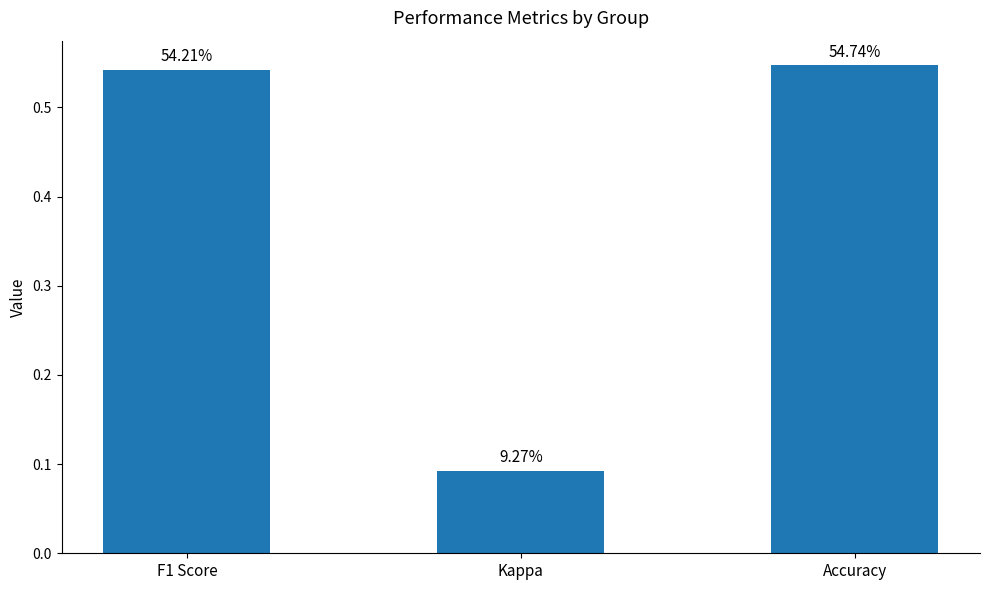

Reading left to right, extract all data points from this chart.

F1 Score=0.5	Kappa=0.1	Accuracy=0.5